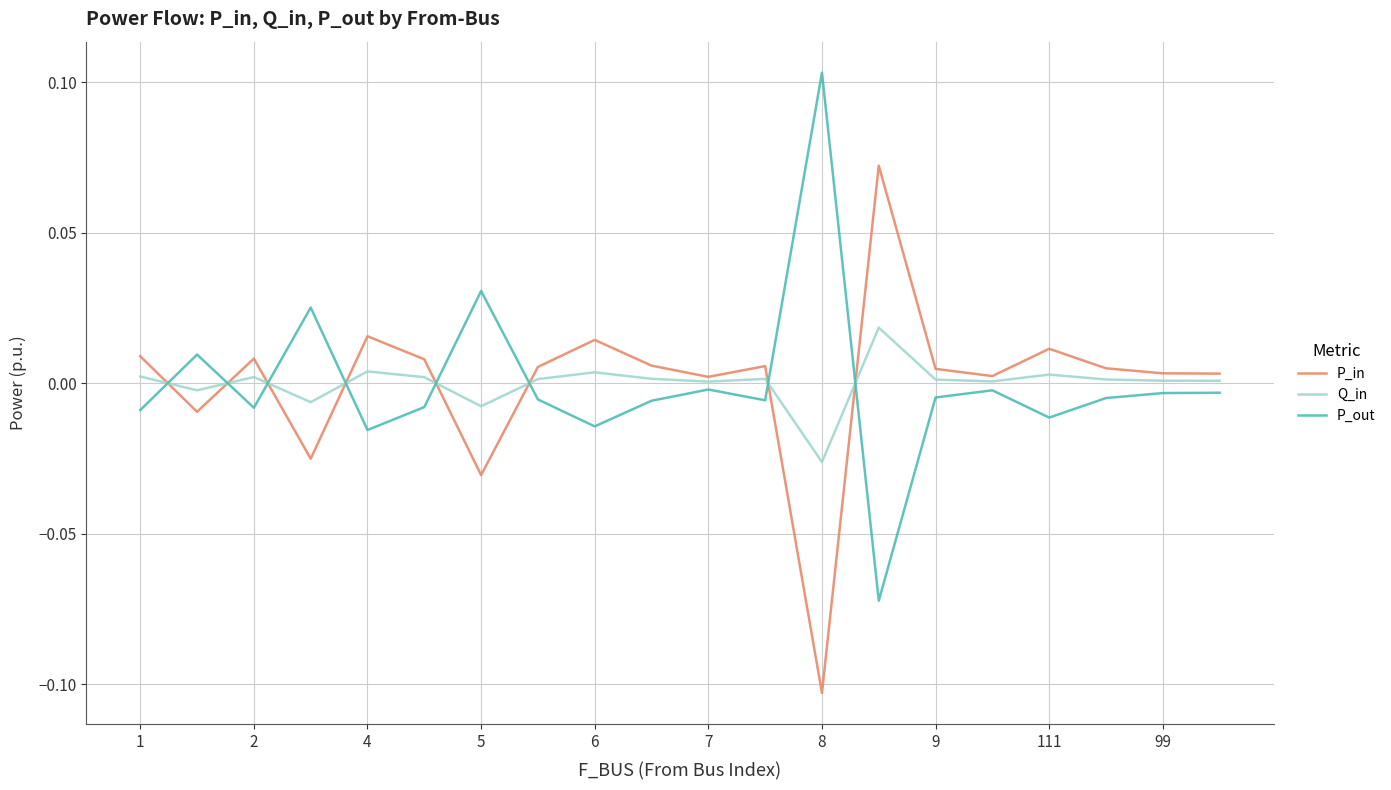

What are all the series names shown in the legend?

P_in, Q_in, P_out